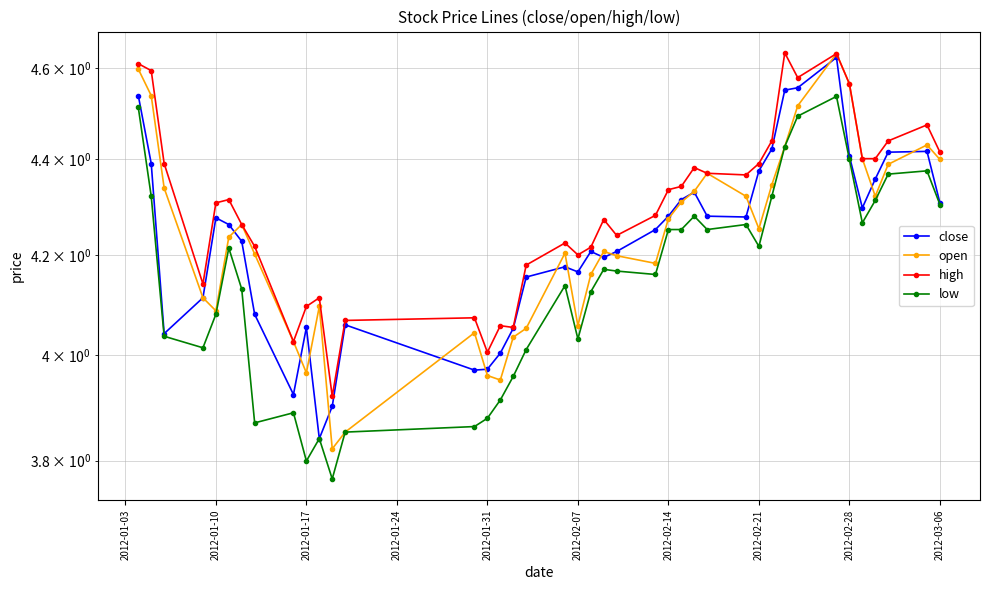

Reading left to right, extract all data points from this chart.

close: 4.5	4.4	4.0	4.1	4.3	4.3	4.2	4.1	3.9	4.1	3.8	3.9	4.1	4.0	4.0	4.0	4.1	4.2	4.2	4.2	4.2	4.2	4.2	4.3	4.3	4.3	4.3	4.3	4.3	4.4	4.4	4.6	4.6	4.6	4.4	4.3	4.4	4.4	4.4	4.3
open: 4.6	4.5	4.3	4.1	4.1	4.2	4.3	4.2	4.0	4.0	4.1	3.8	3.9	4.0	4.0	4.0	4.0	4.1	4.2	4.1	4.2	4.2	4.2	4.2	4.3	4.3	4.3	4.4	4.3	4.3	4.3	4.4	4.5	4.6	4.6	4.4	4.3	4.4	4.4	4.4
high: 4.6	4.6	4.4	4.1	4.3	4.3	4.3	4.2	4.0	4.1	4.1	3.9	4.1	4.1	4.0	4.1	4.1	4.2	4.2	4.2	4.2	4.3	4.2	4.3	4.3	4.3	4.4	4.4	4.4	4.4	4.4	4.6	4.6	4.6	4.6	4.4	4.4	4.4	4.5	4.4
low: 4.5	4.3	4.0	4.0	4.1	4.2	4.1	3.9	3.9	3.8	3.8	3.8	3.9	3.9	3.9	3.9	4.0	4.0	4.1	4.0	4.1	4.2	4.2	4.2	4.3	4.3	4.3	4.3	4.3	4.2	4.3	4.4	4.5	4.5	4.4	4.3	4.3	4.4	4.4	4.3